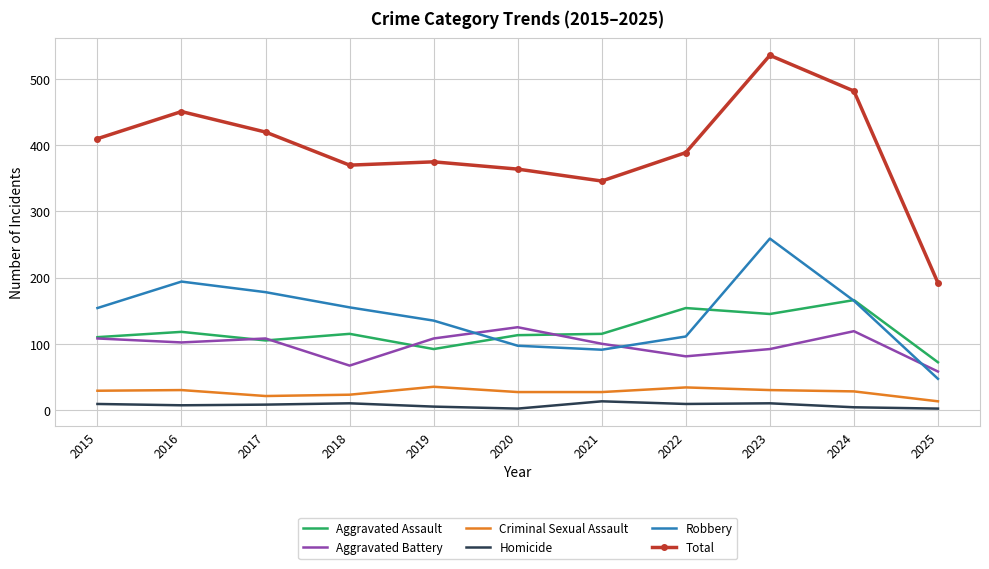

The Robbery series shows 282 at 2024. True or false?

False